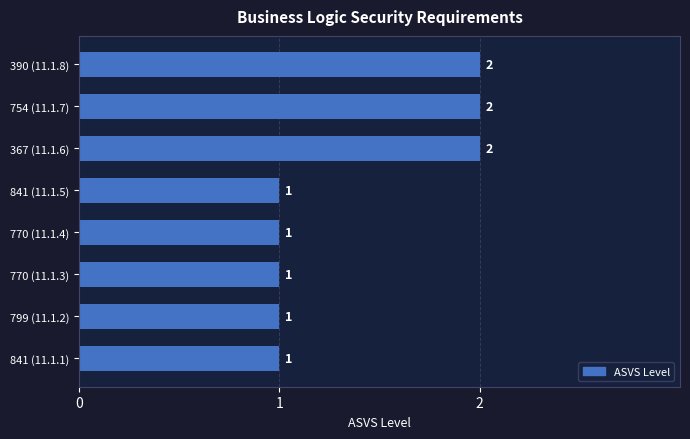

What is the difference between the maximum and minimum values?

1